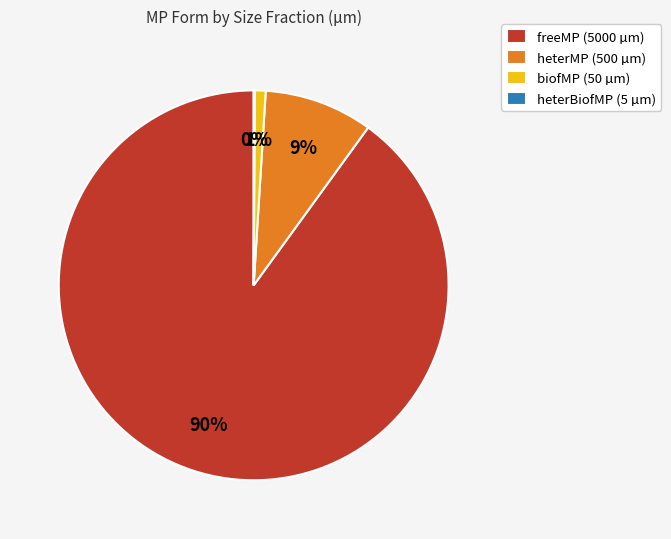

To the nearest percent, what percentage of the pie is freeMP (5000 µm)?

90%